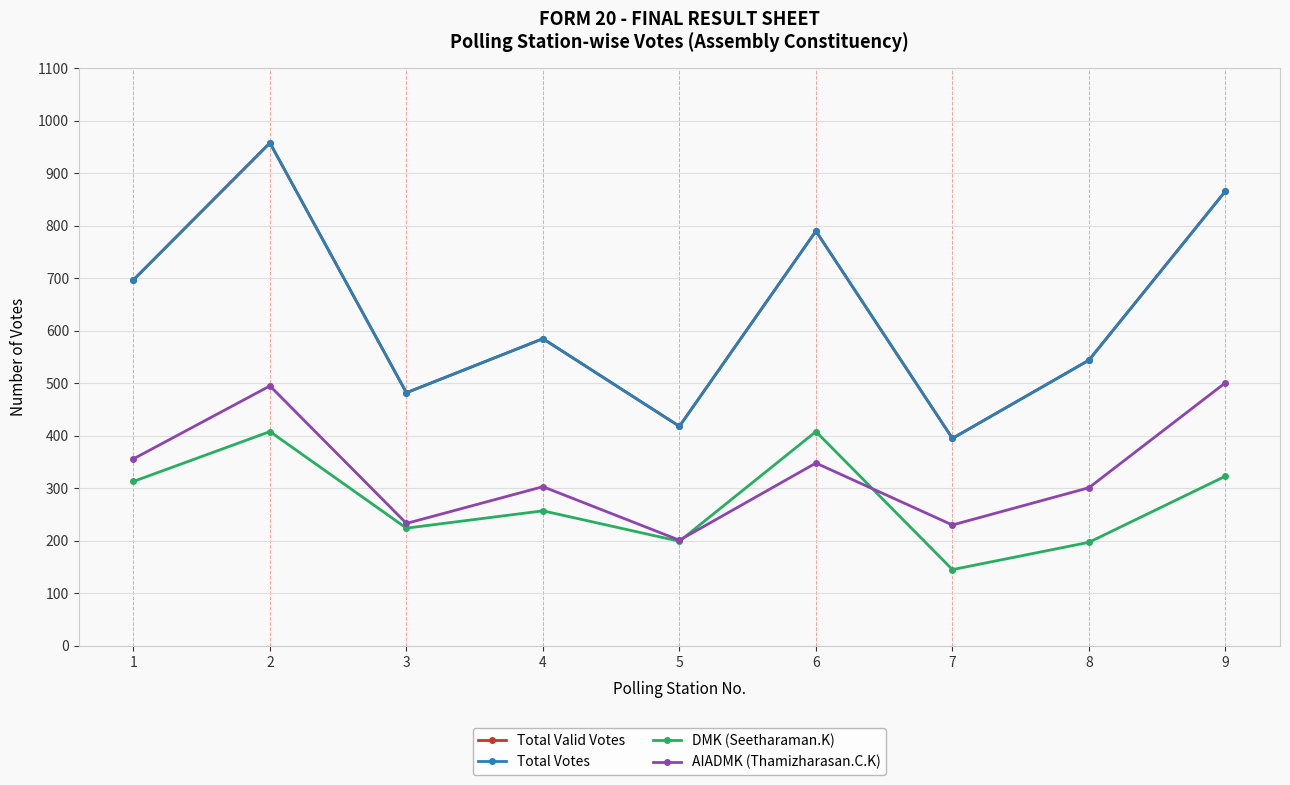

Is this an area chart (filled region under the line)?

No